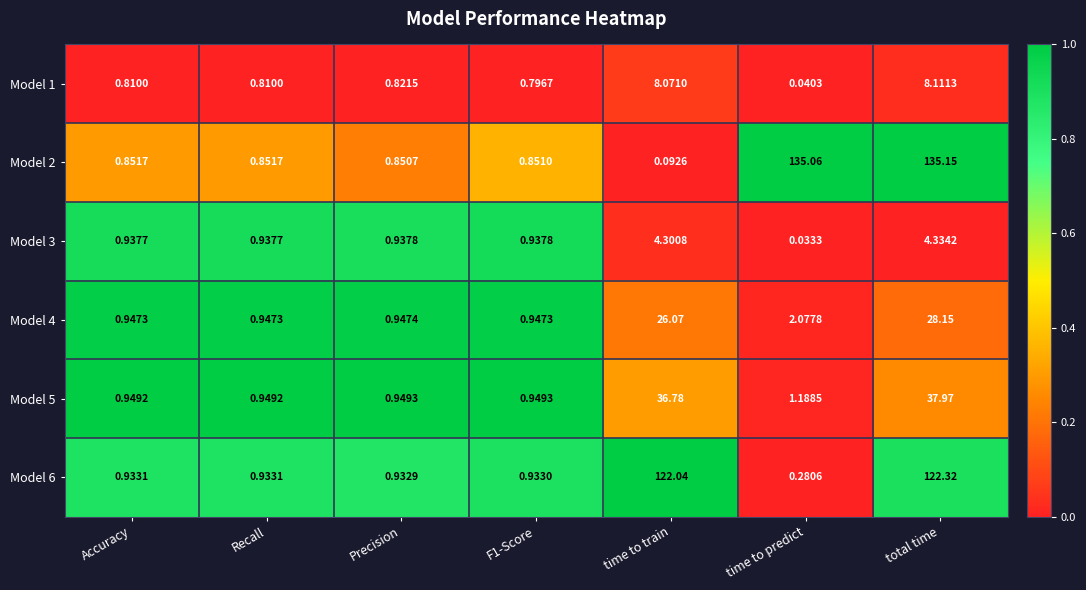

At which category is the sum across all series the highest?

total time